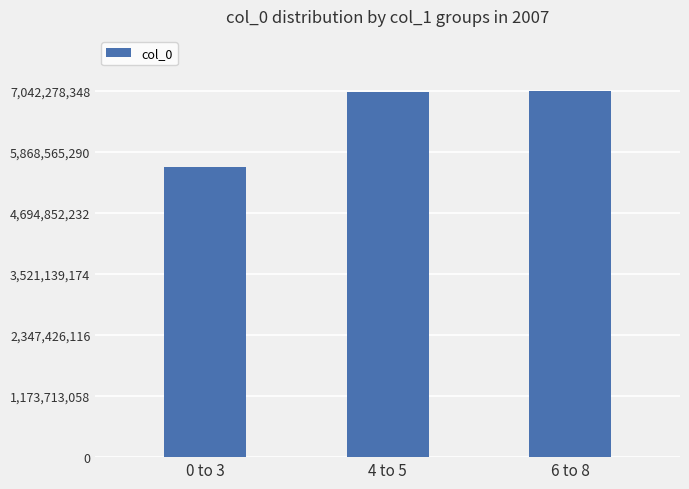

How many distinct data groups are displayed?

1